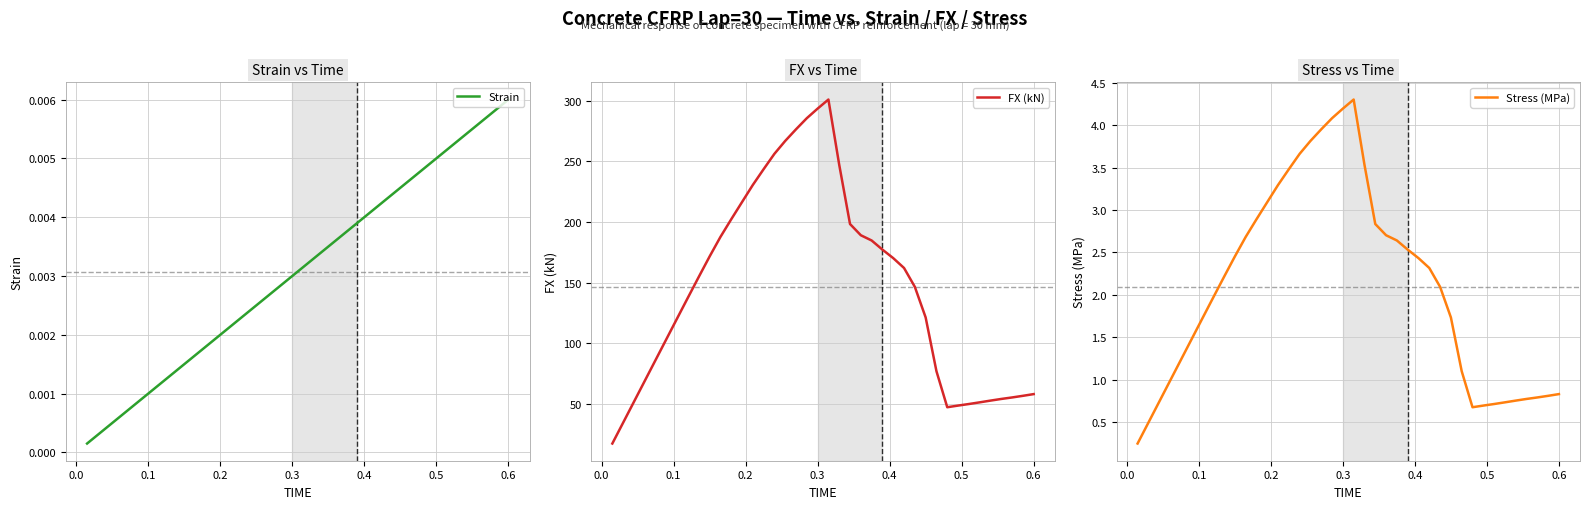

What is the difference between the maximum and second lowest values in the Stress (MPa) series?

3.8